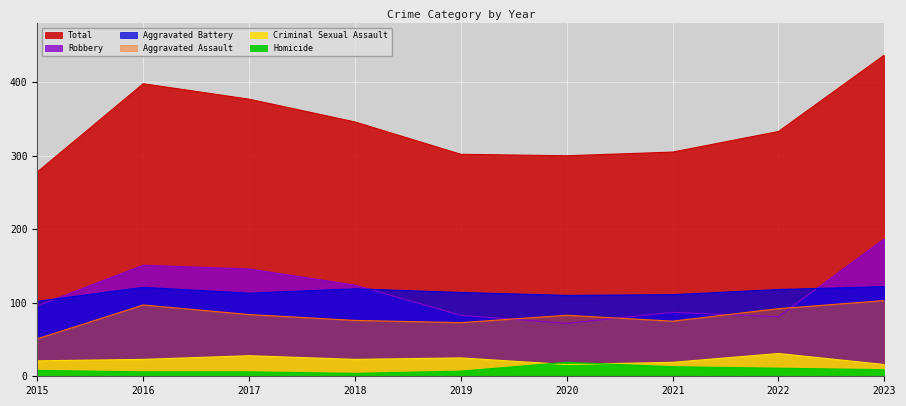

Which series has the widest spread of values?

Total